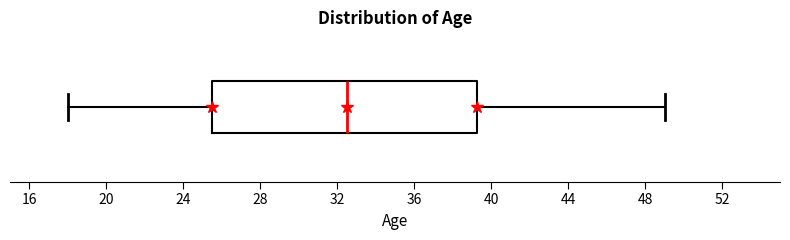

Read this box plot against the x-axis: the position of the median line, the range covered by the box, and the ends of both whiskers. The values are not printed on the chart, so give them approximately, as read against the axis.

median 32.5, box 25.5 to 39.5, whiskers 18.0 to 49.0